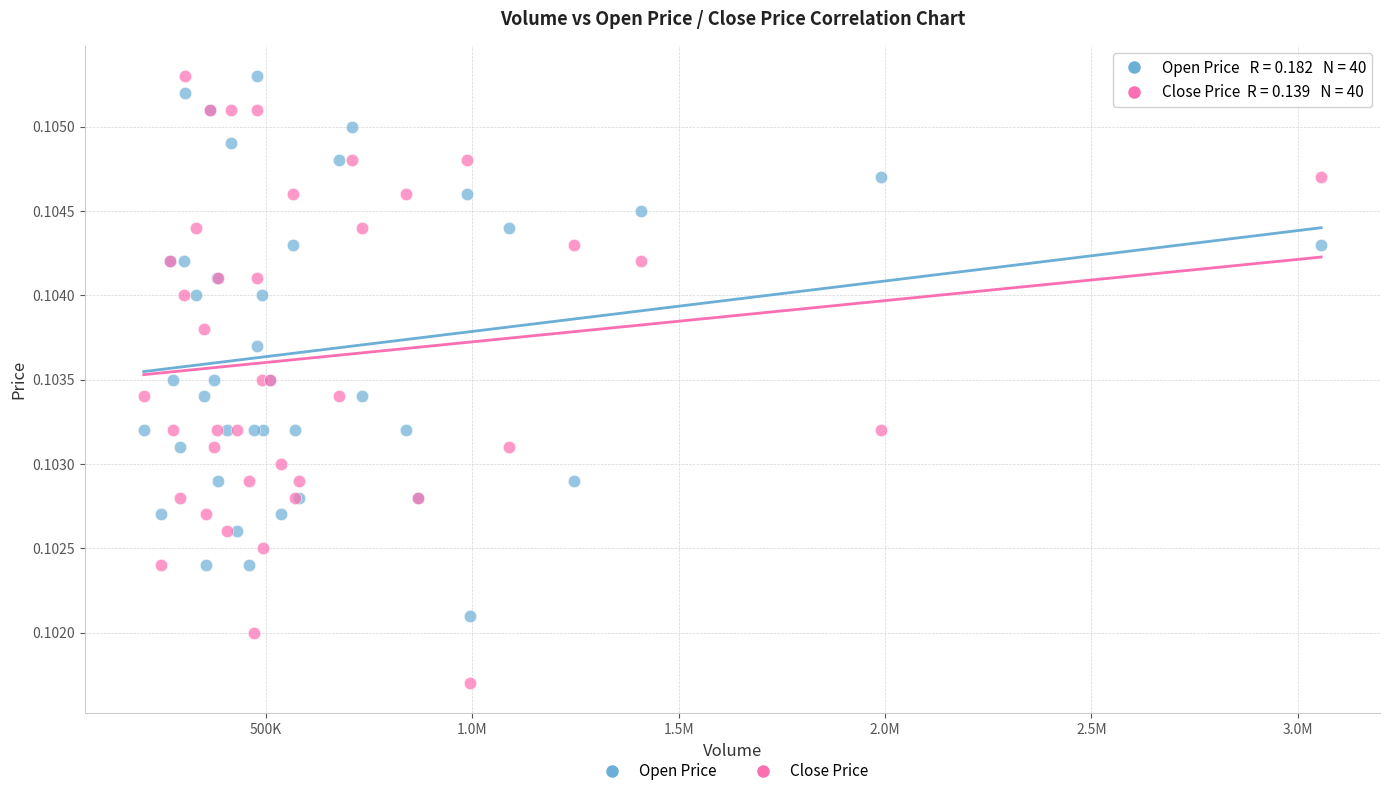

Which series has the widest spread of Y values?

Close Price